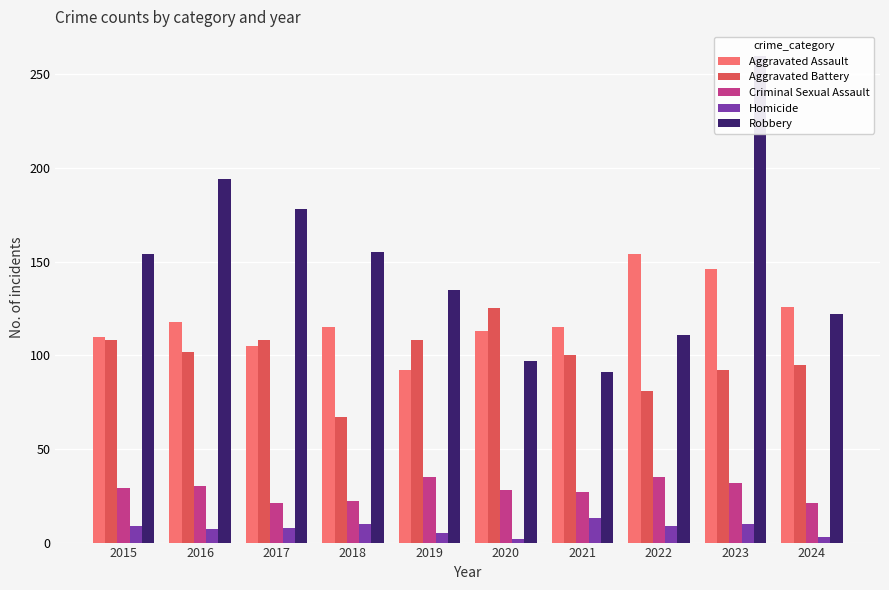

What is the difference between the highest and lowest values at 2015?

145